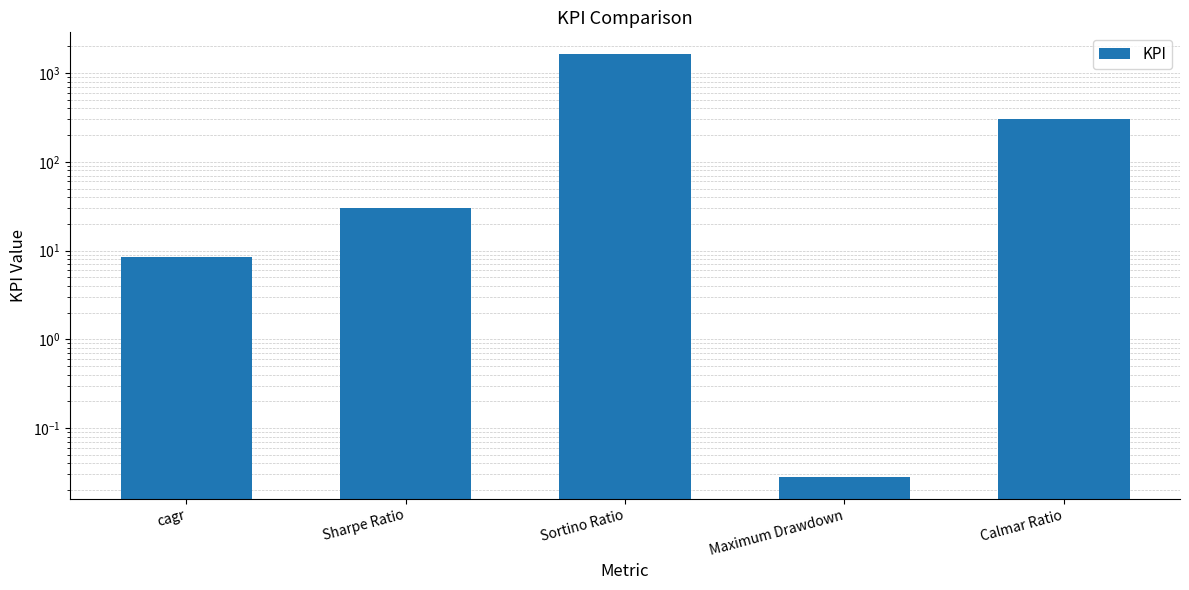

Rank the categories by value from highest to lowest.

Sortino Ratio, Calmar Ratio, Sharpe Ratio, cagr, Maximum Drawdown